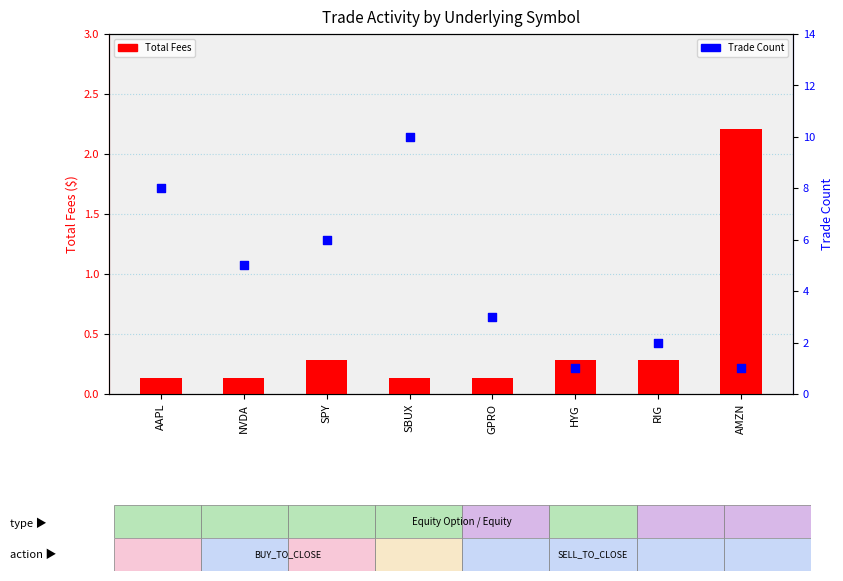

Which series has the widest spread of Y values?

Trade Count